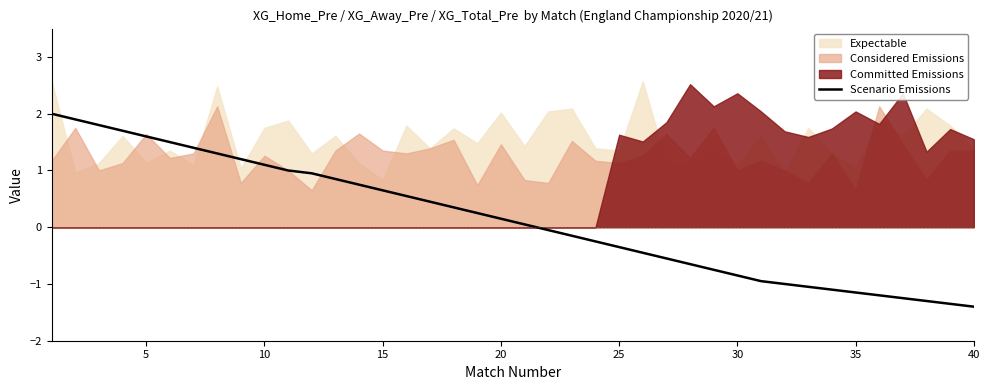

What is the sum of all values?

5.7